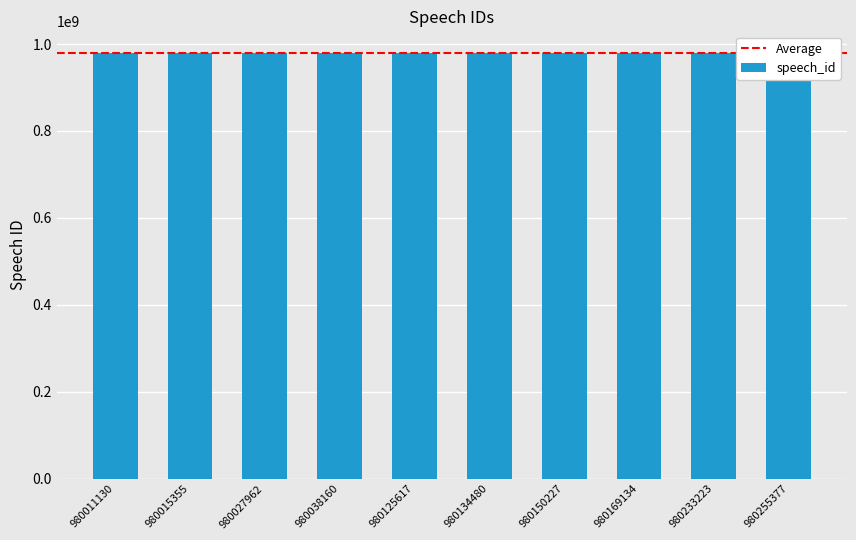

At which label is the value closest to 980133253?

980134480